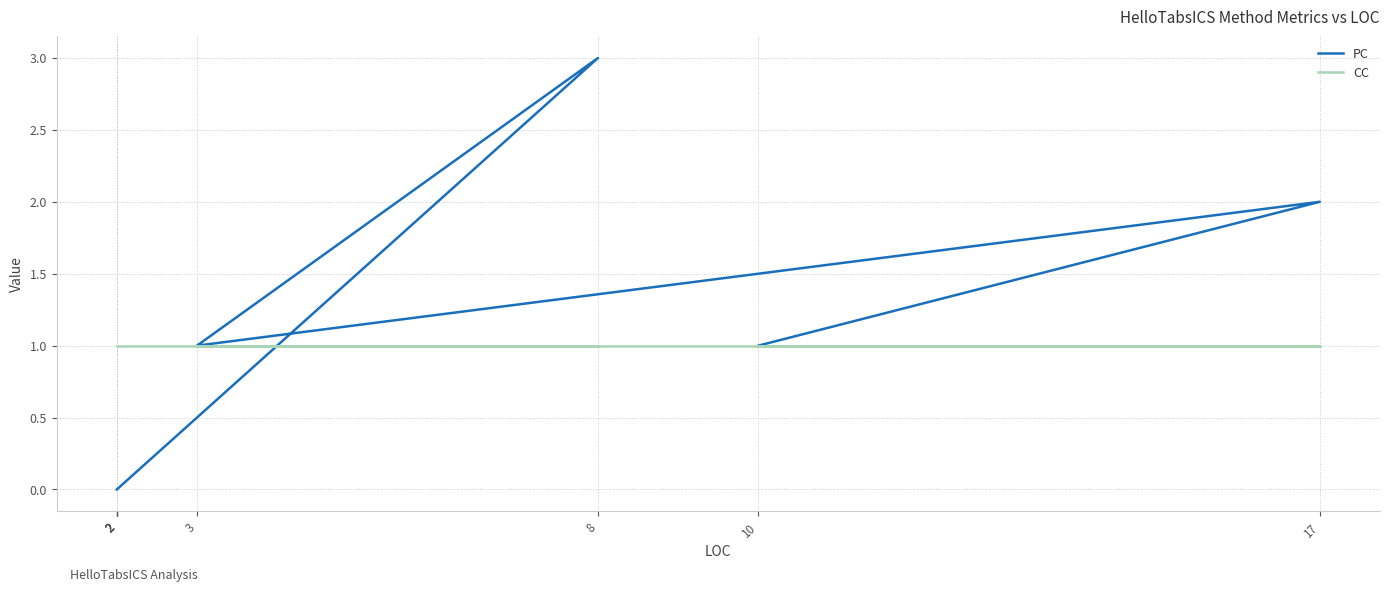

Reading right to left, what are all the values shown in this chart?

PC: 2=0	2=0	2=0	2=0	2=0	8=3	3=1	17=2	10=1
CC: 2=1	2=1	2=1	2=1	2=1	8=1	3=1	17=1	10=1